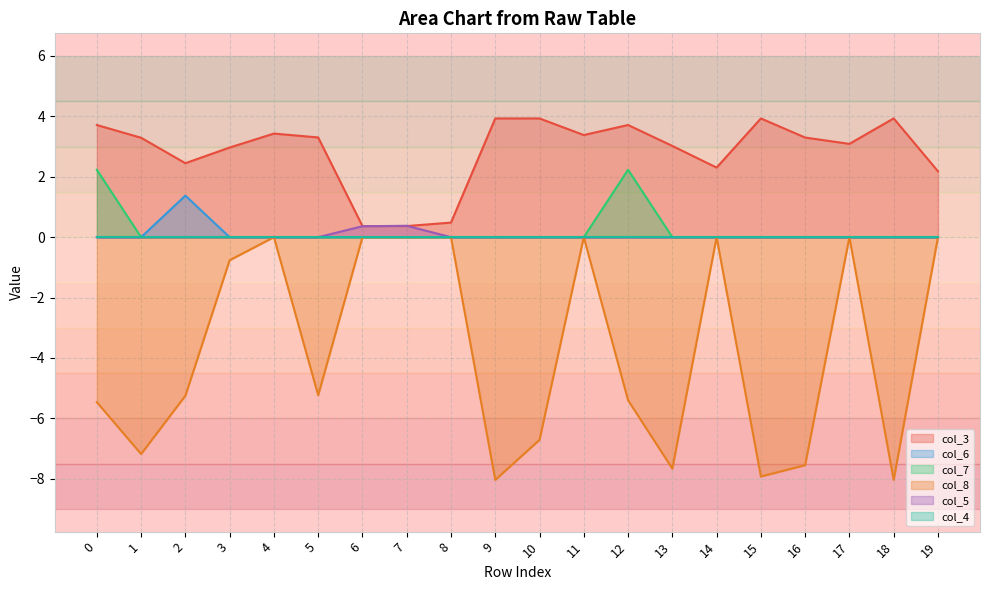

How many values in the col_8 series exceed -5?

9